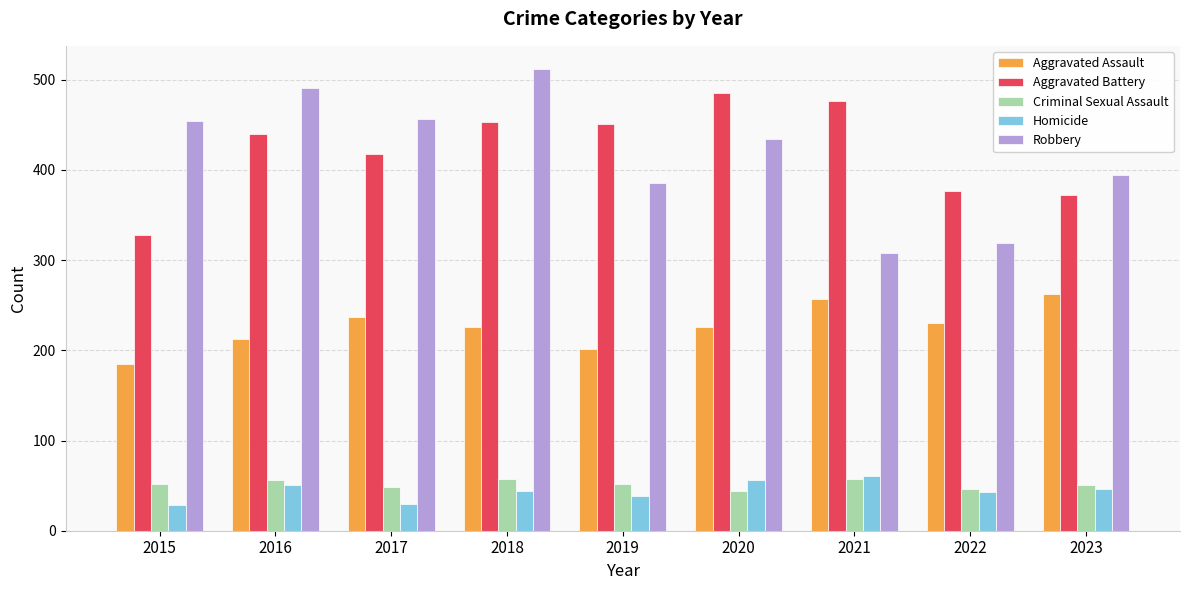

Which series has the largest range (max minus min)?

Robbery